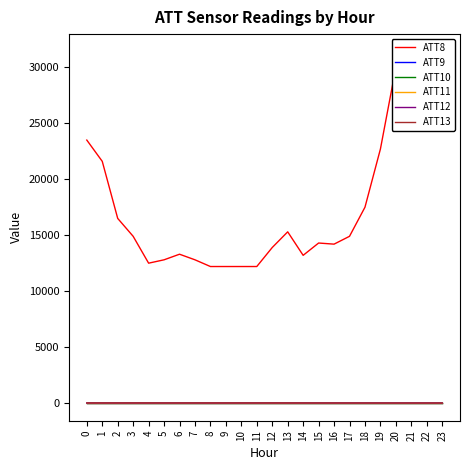

At how many categories does at least one series exceed 2195?

24